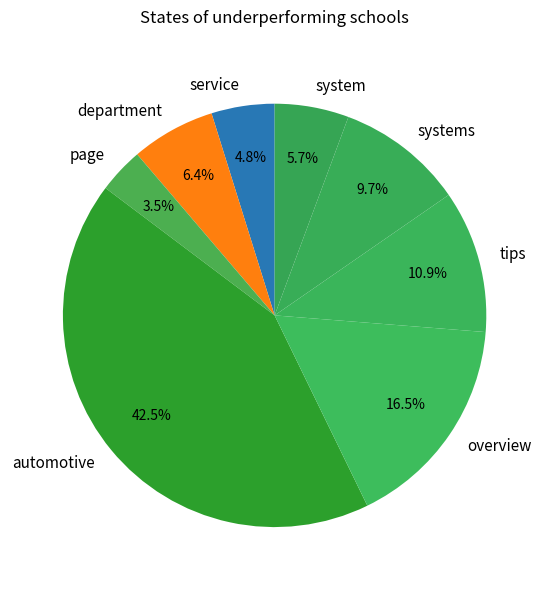

True or false: department accounts for 1% of the total.

False